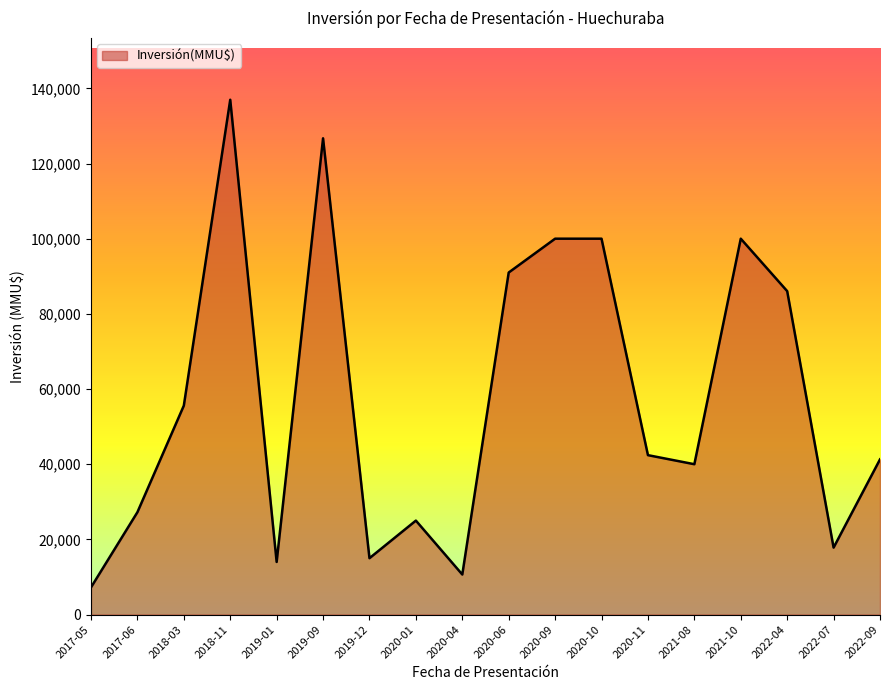

What is the greatest value displayed?

136966